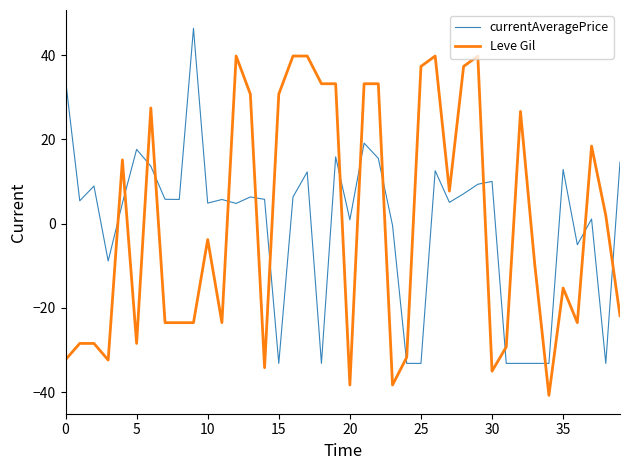

What is the maximum value shown in the chart?

46.3